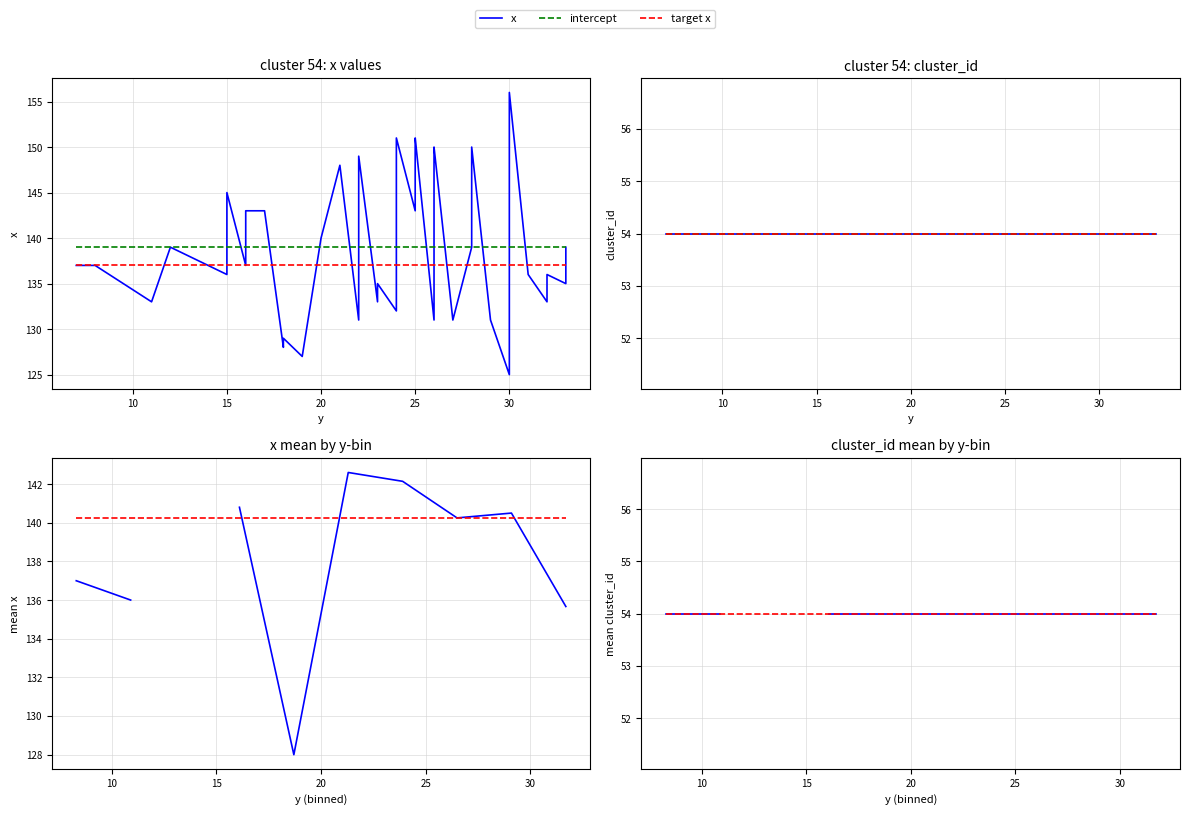

What is the value of the 15th point from the left?

131